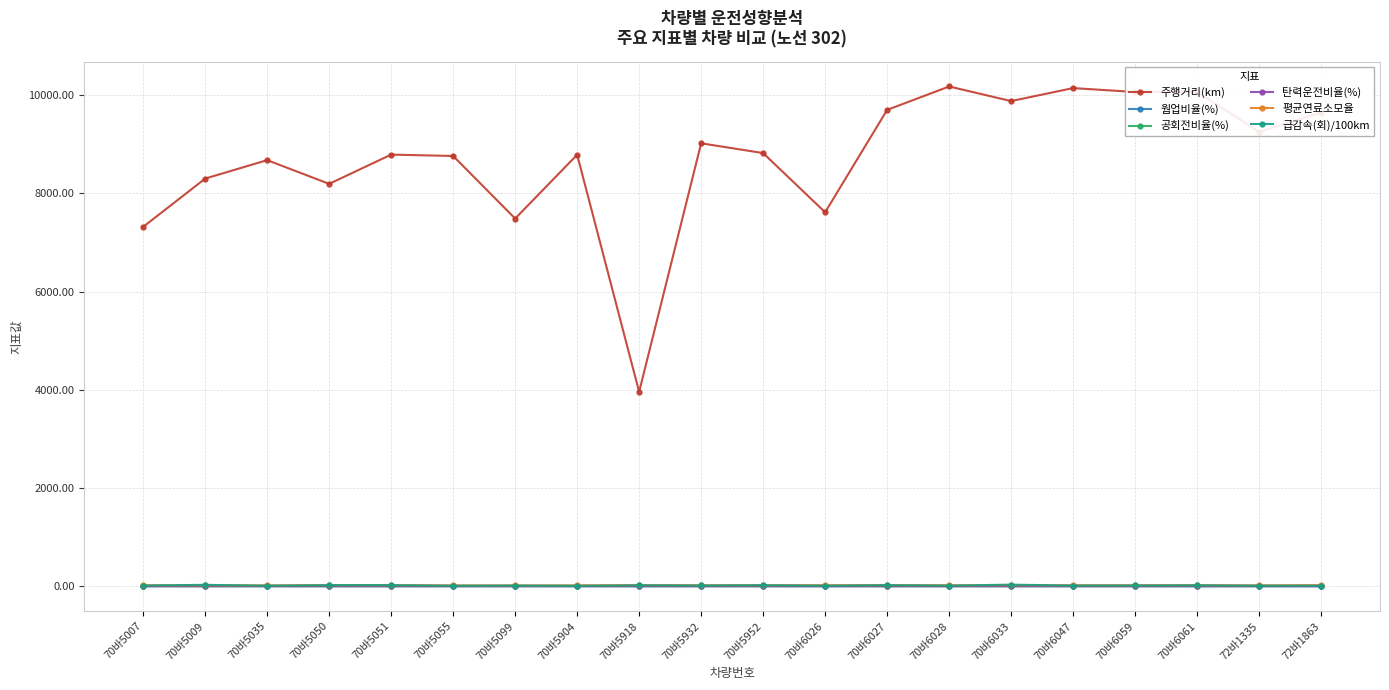

True or false: 웜업비율(%) has more than 0 interior local peaks.

True